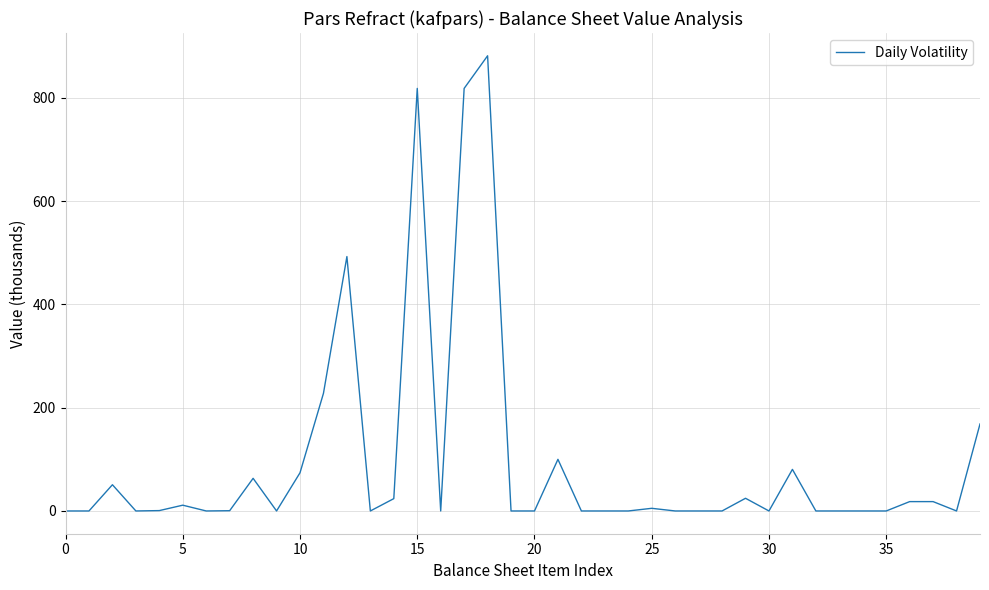

What is the maximum value shown in the chart?

881.8